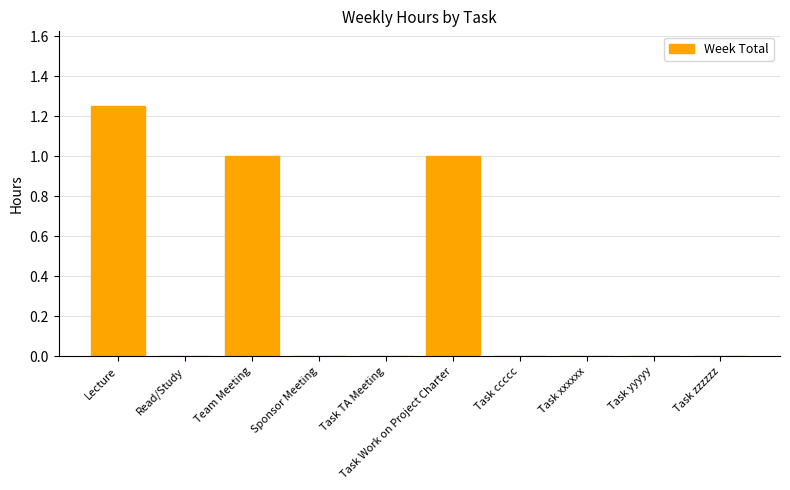

Between Task zzzzzz and Task Work on Project Charter, which is larger?

Task Work on Project Charter